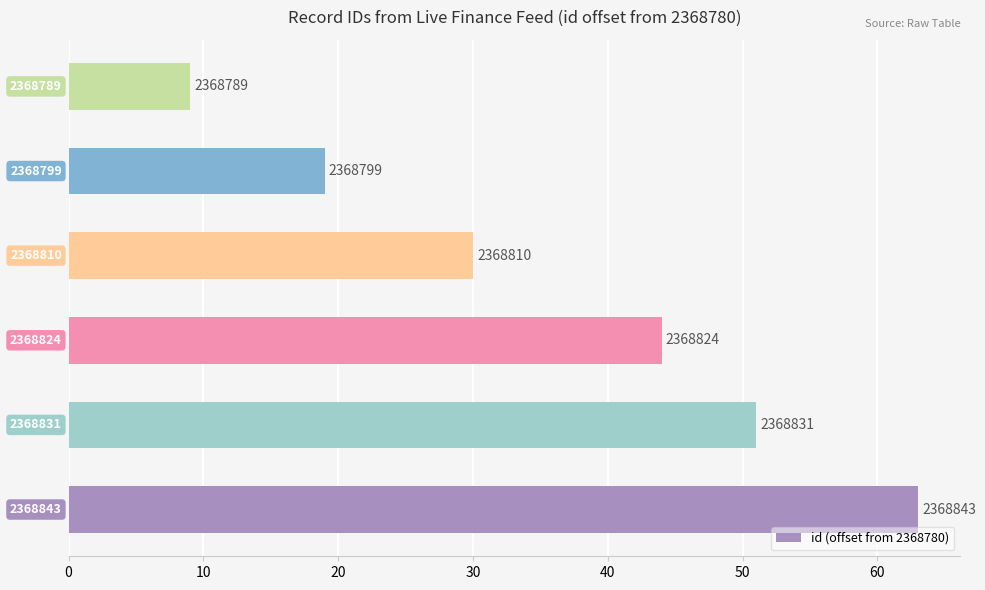

Where is the data nearest to the value 36?

30